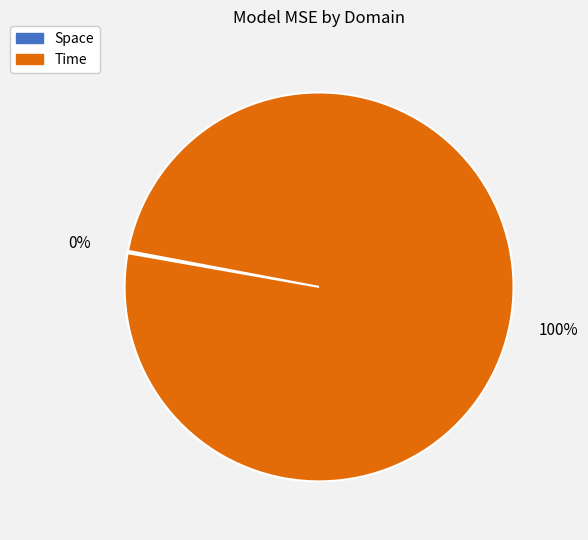

To the nearest percent, what is the difference between the largest and smallest slice percentages?

100%